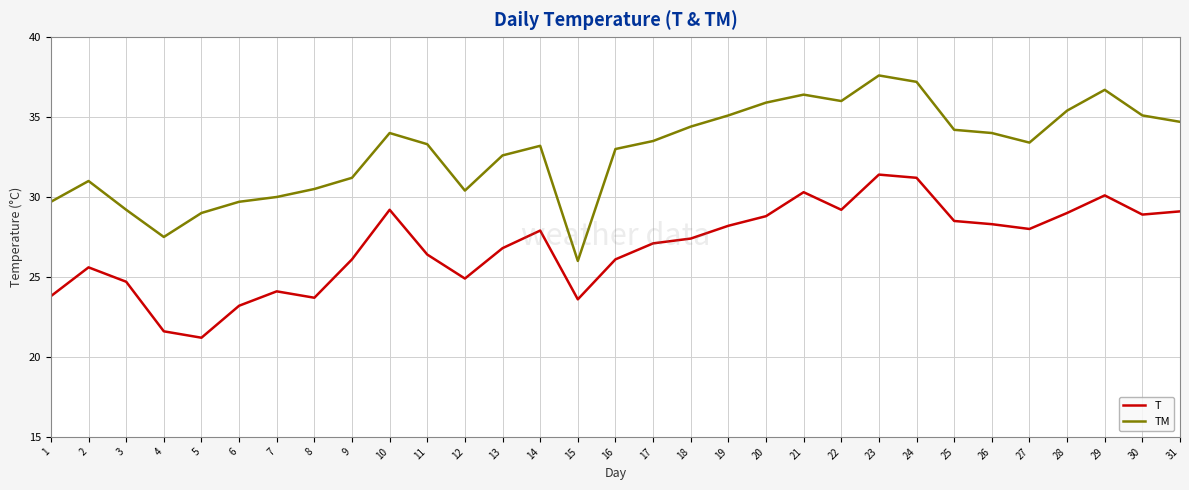

True or false: TM and T intersect in this chart.

False